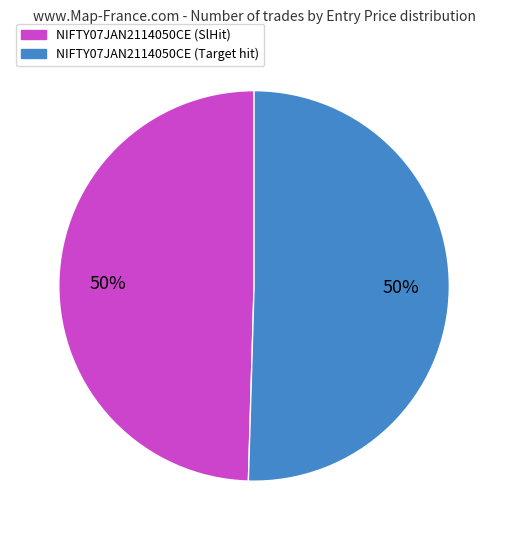

Combined, do NIFTY07JAN2114050CE (SlHit) and NIFTY07JAN2114050CE (Target hit) account for over 50%?

Yes